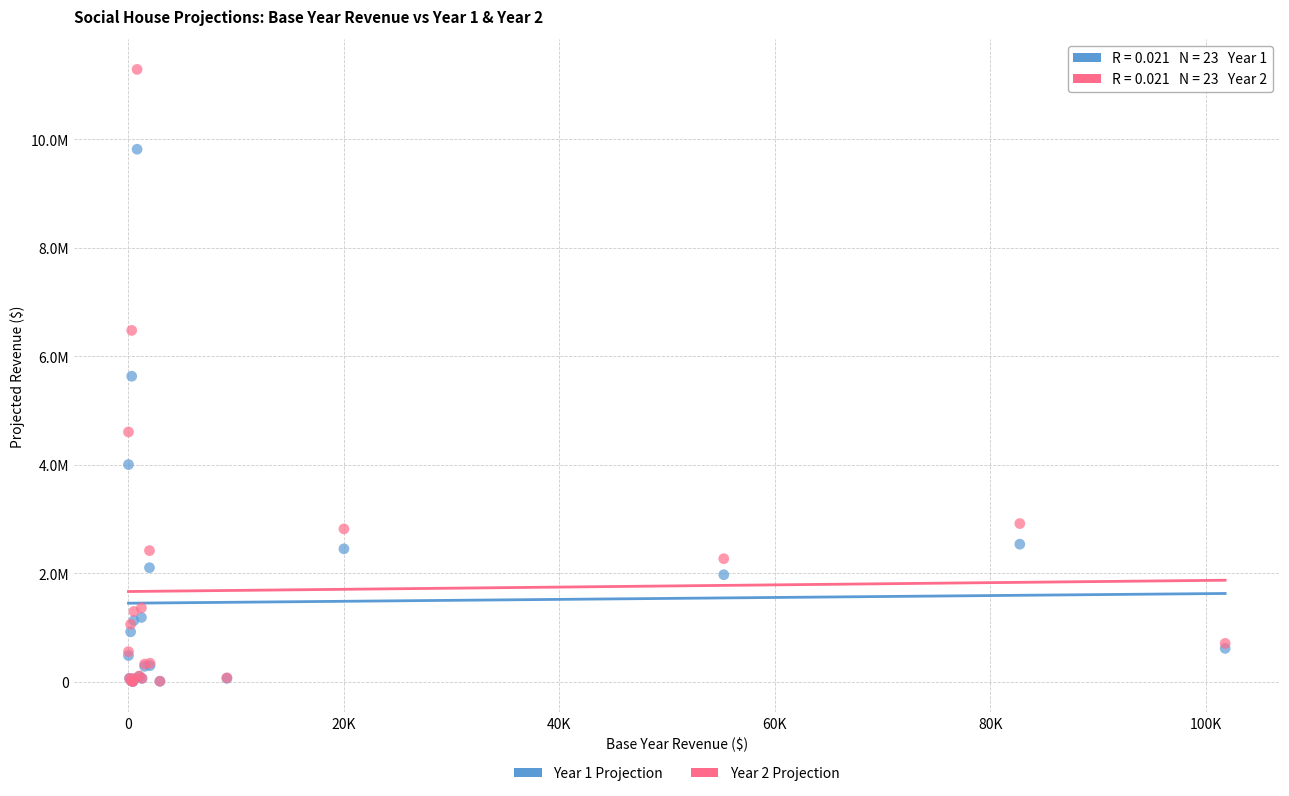

Which series contains the highest Y value?

Year 2 Projection